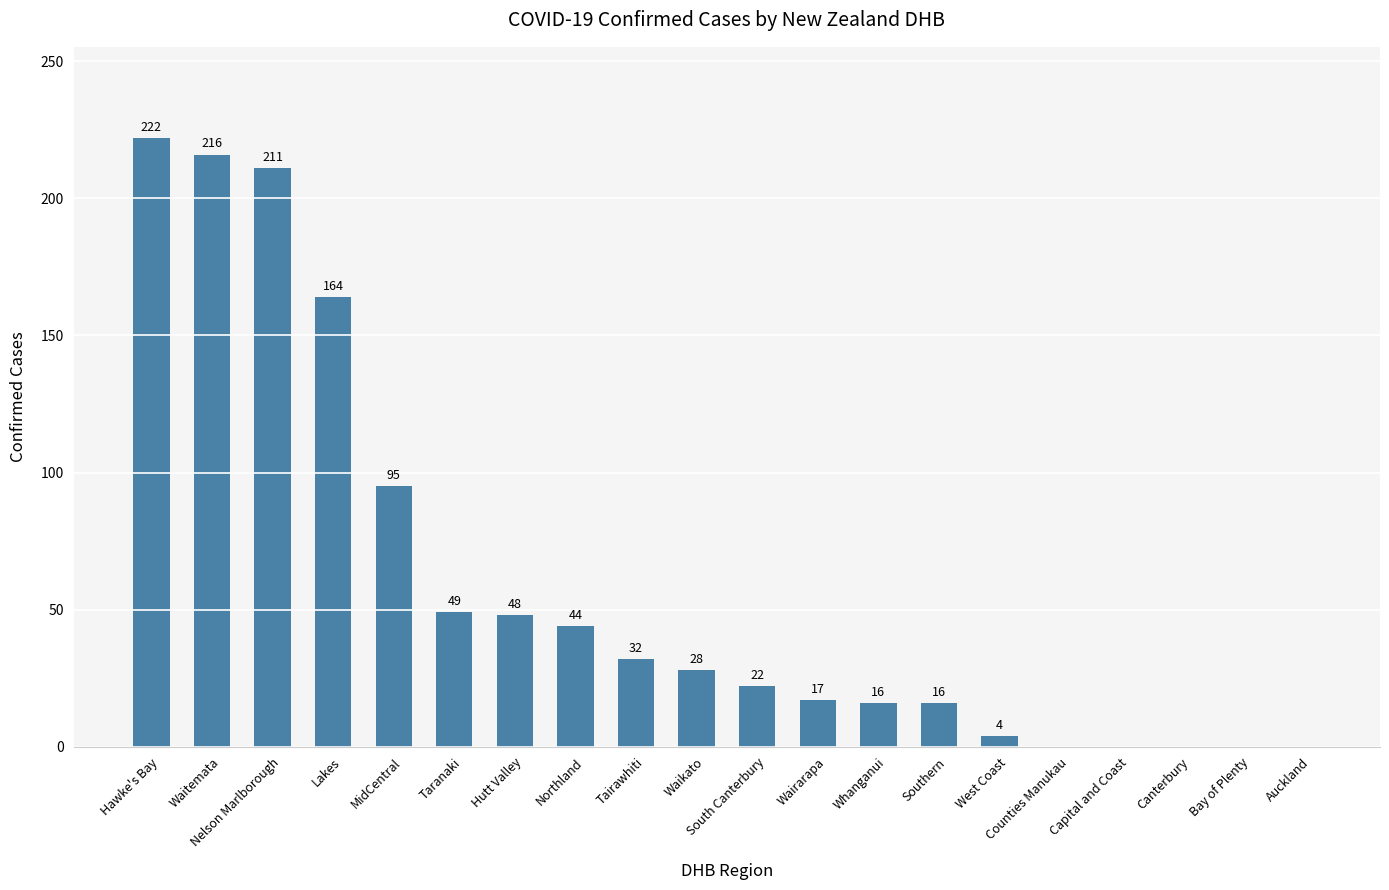

Which category has the highest value across all series?

Hawke's Bay